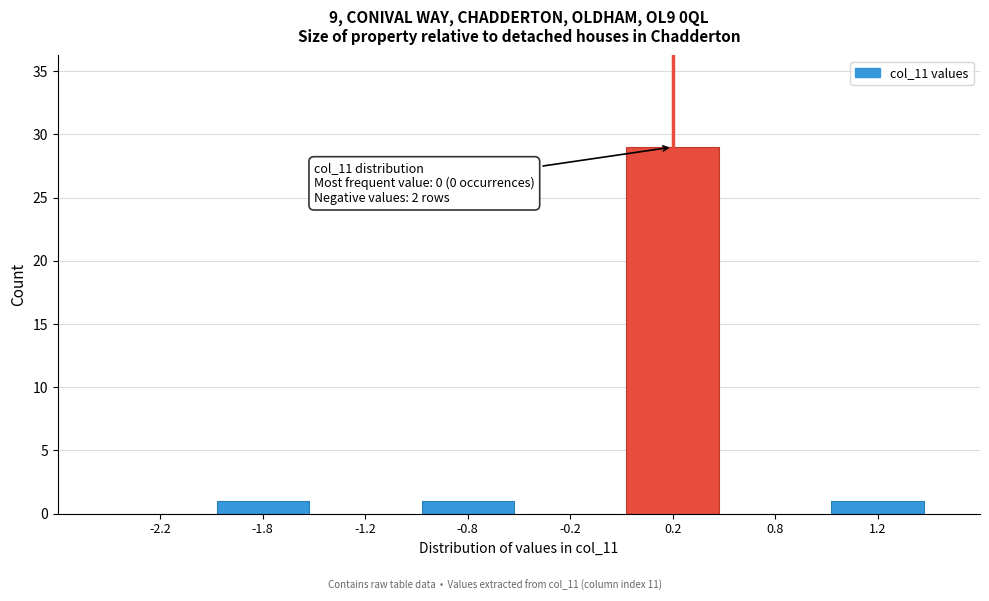

Reading right to left, list all the values displayed in this chart.

1.2=1	0.8=0	0.2=29	-0.2=0	-0.8=1	-1.2=0	-1.8=1	-2.2=0